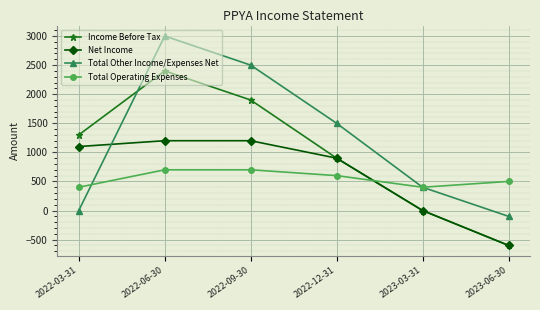

How many data points does each series have?

6